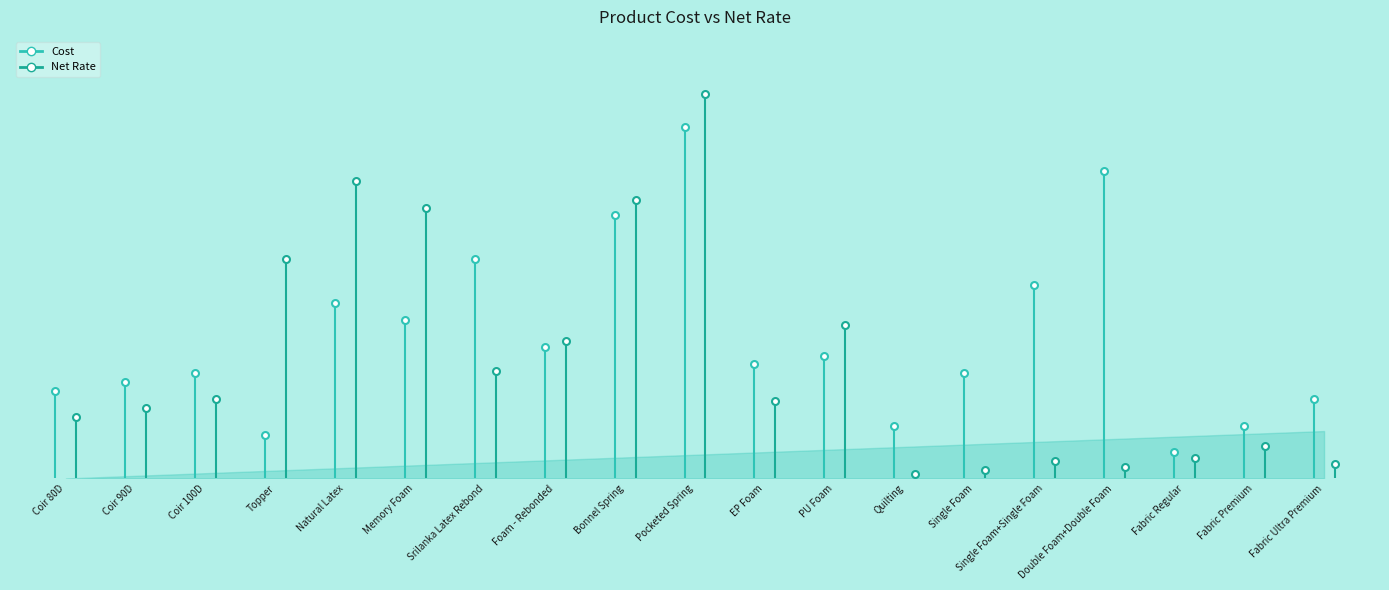

True or false: Net Rate has more than 1 points higher than both neighbors.

True